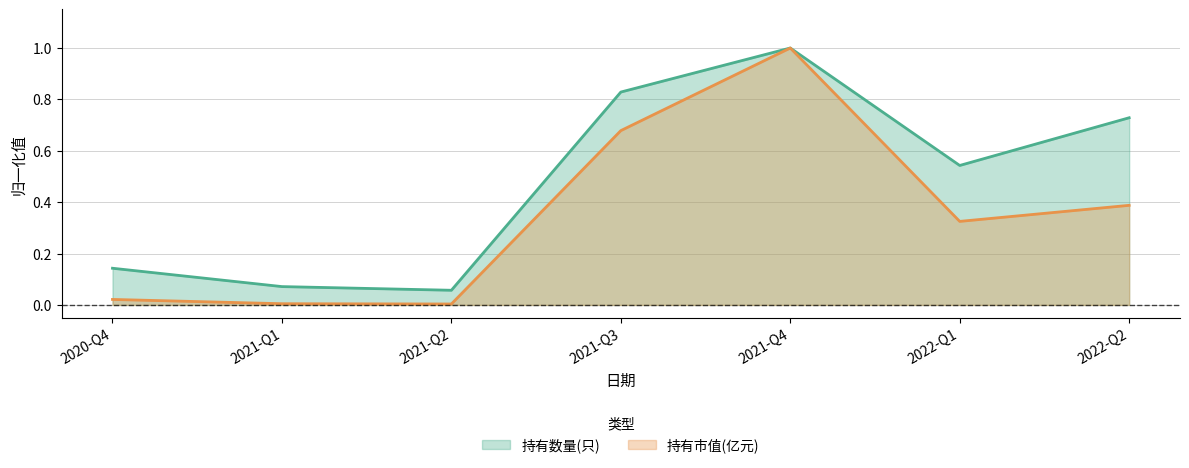

What is the highest value of the 持有市值(亿元) series?

1.0